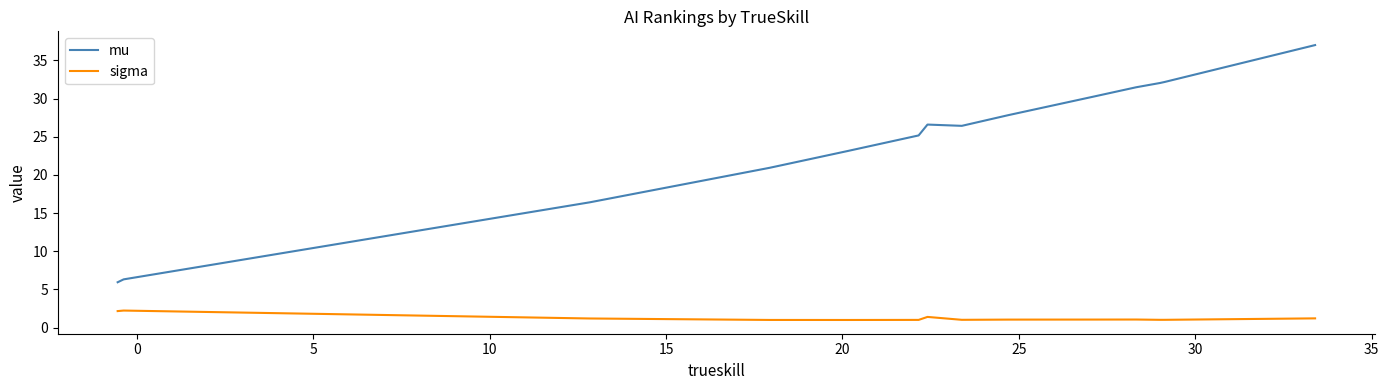

True or false: mu and sigma cross at least once.

False